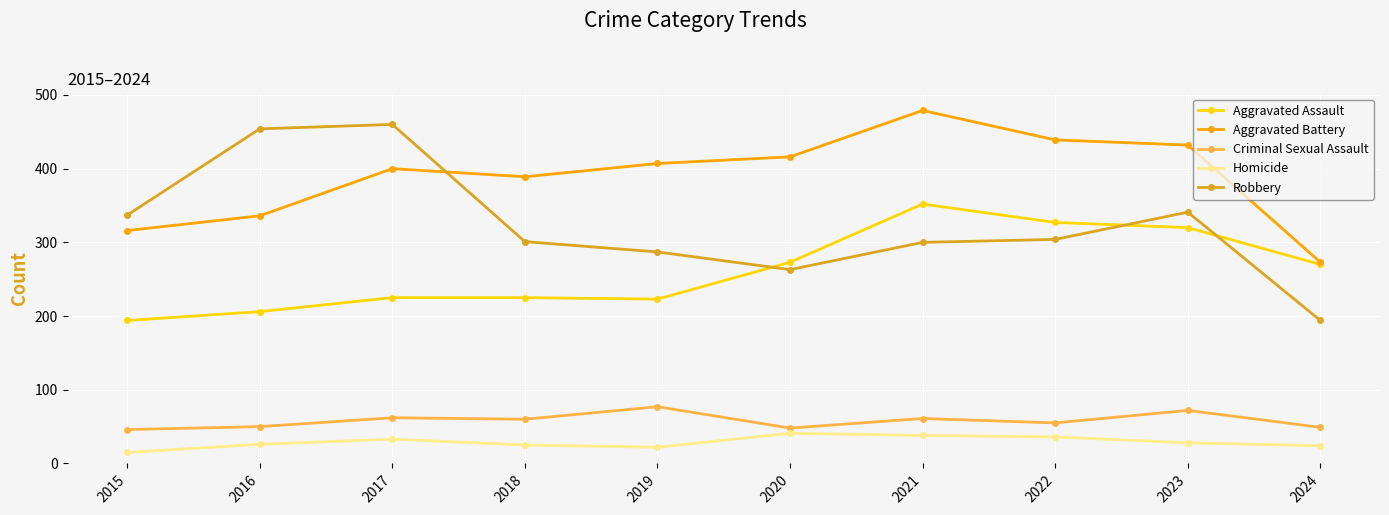

At which label is Aggravated Battery closest to 376?

2018